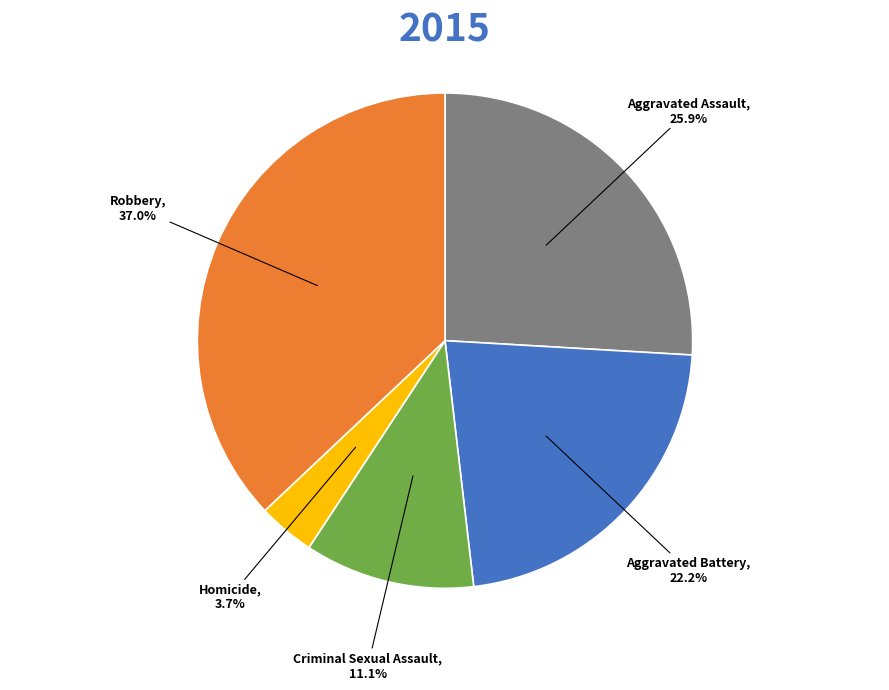

Rank the categories by value from highest to lowest.

Robbery, Aggravated Assault, Aggravated Battery, Criminal Sexual Assault, Homicide